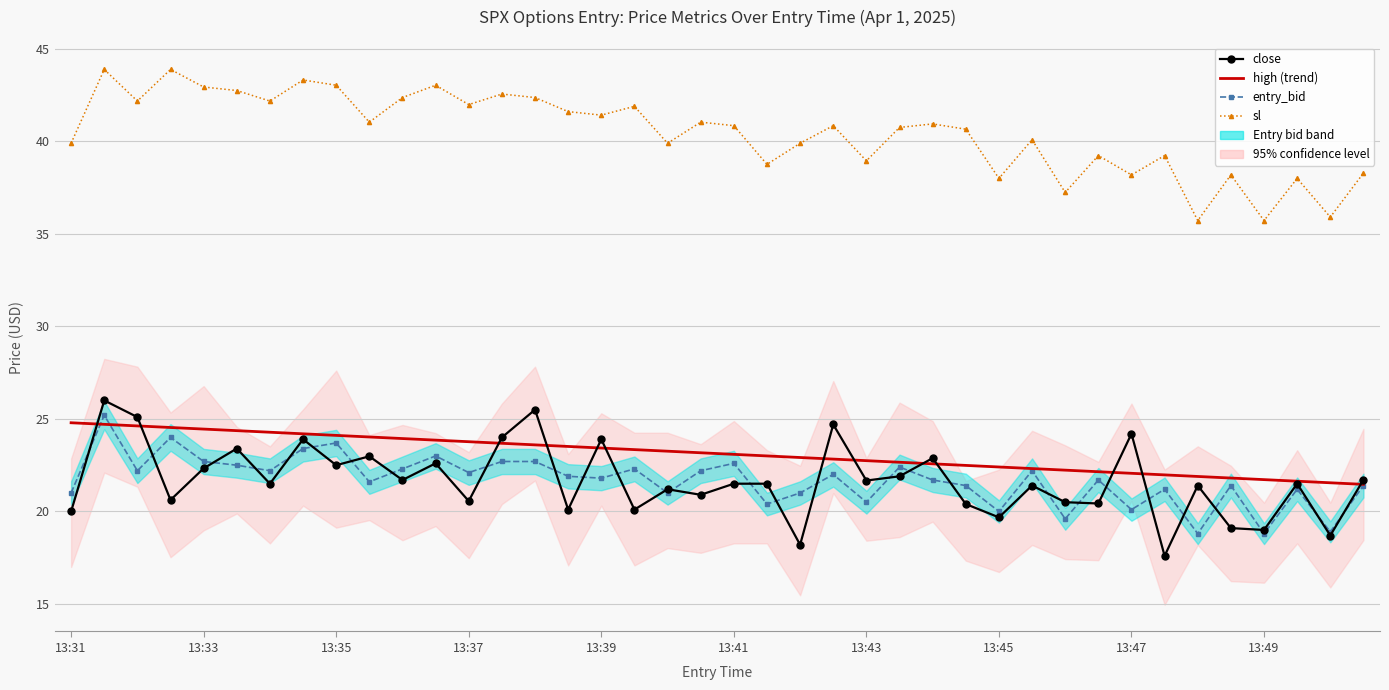

Rank the series by their maximum value, from highest to lowest.

sl, close, entry_bid, high (trend)